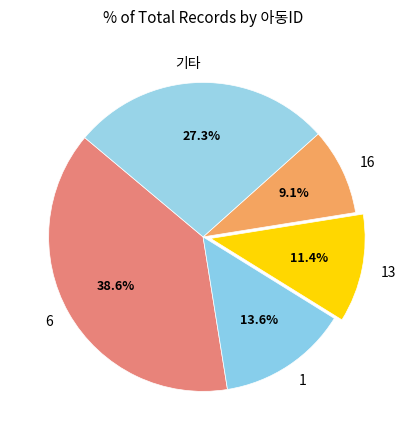

What portion of the pie excludes 6?

61.4%